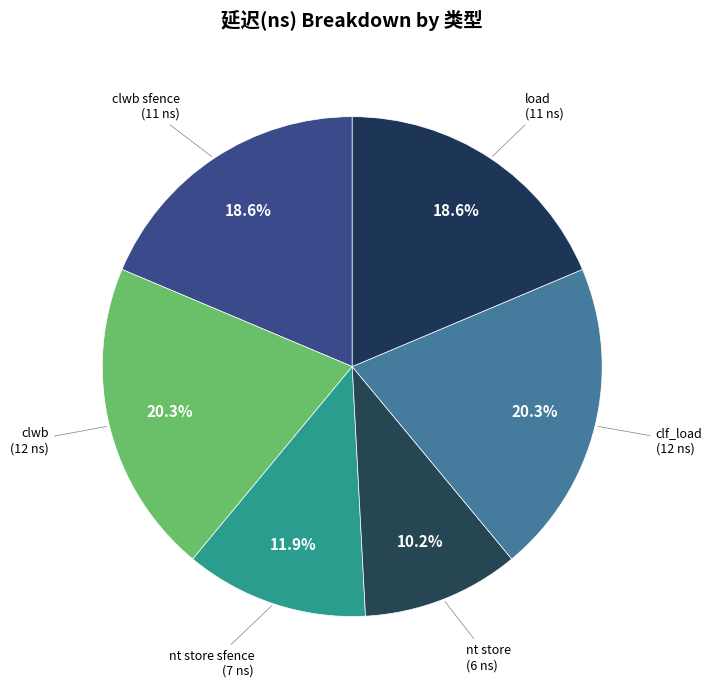

Count the number of slices in the pie.

6